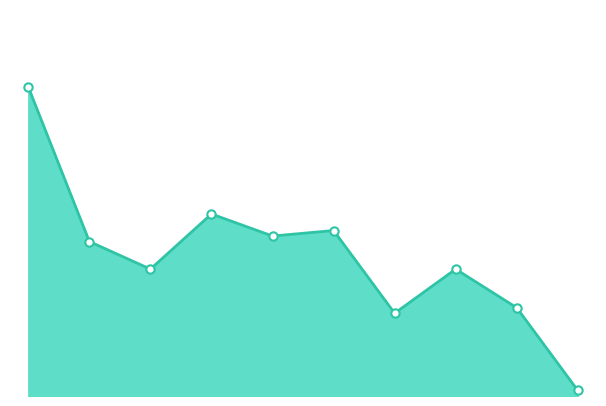

Rank the categories by value from lowest to highest.

2024, 2021, 2023, 2017, 2022, 2016, 2019, 2020, 2018, 2015